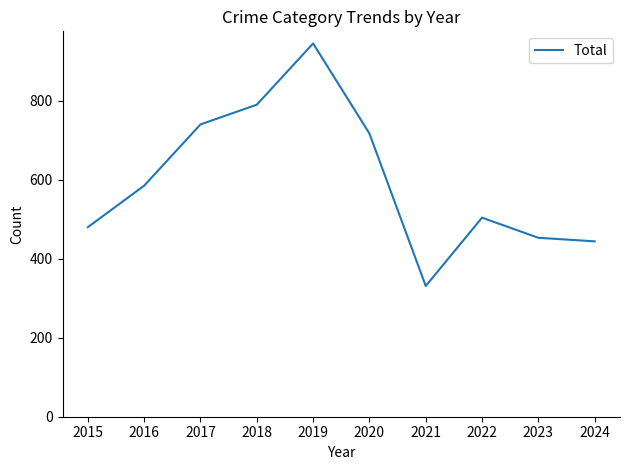

Which has a higher value, 2019 or 2020?

2019